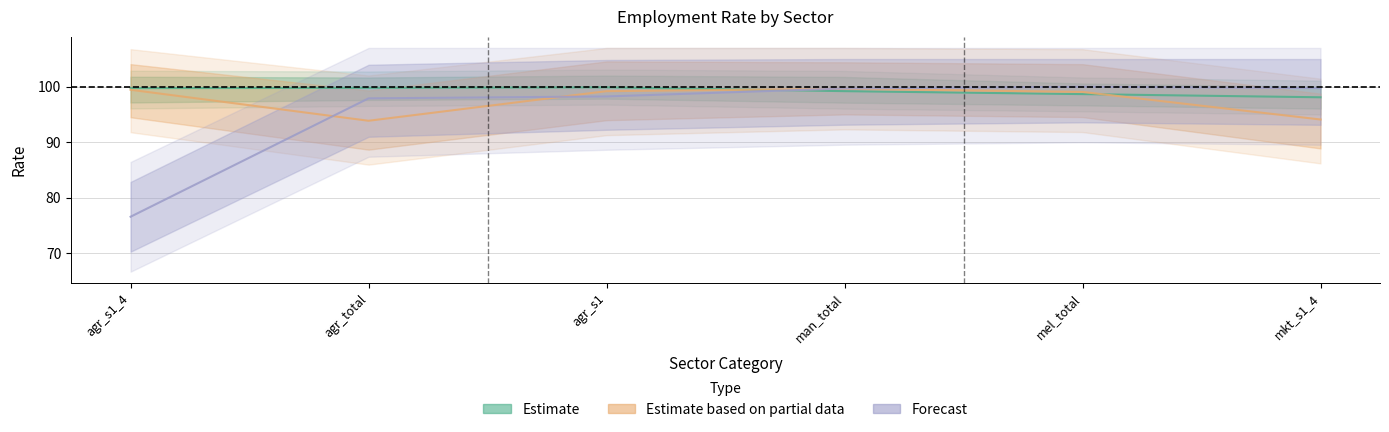

The value of Estimate based on partial data at agr_total is 151.9. True or false?

False